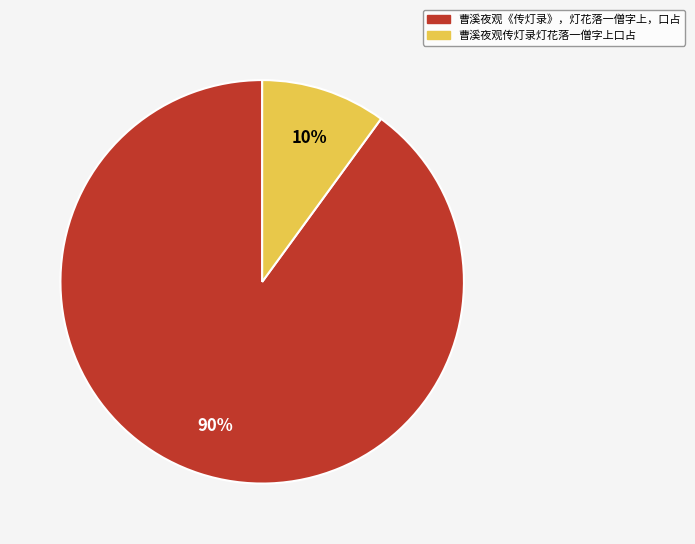

Between 曹溪夜观传灯录灯花落一僧字上口占 and 曹溪夜观《传灯录》，灯花落一僧字上，口占, which is larger?

曹溪夜观《传灯录》，灯花落一僧字上，口占